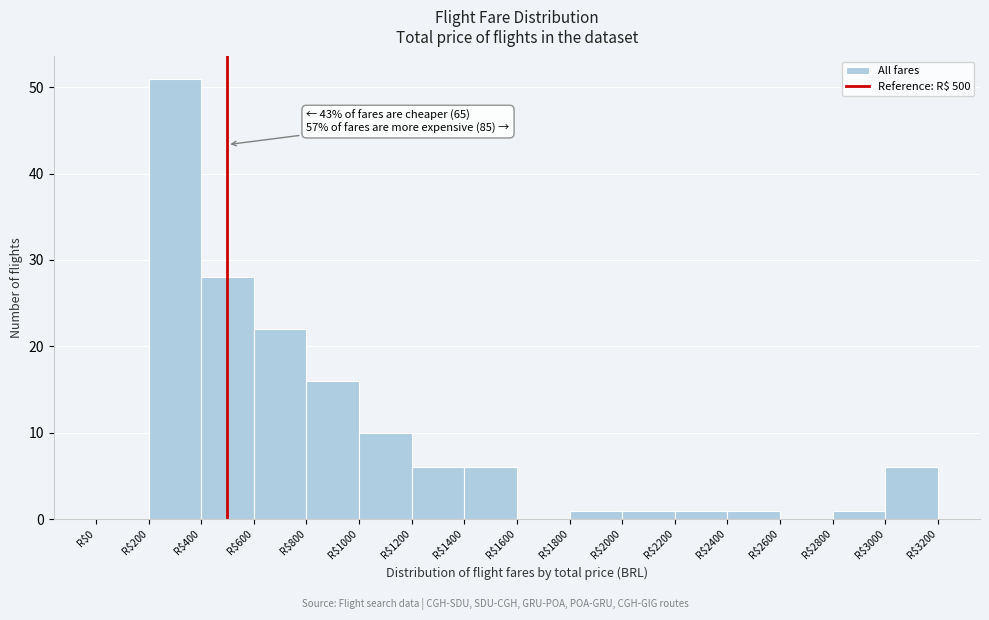

Which range on the x-axis has the tallest bar?

200 to 400